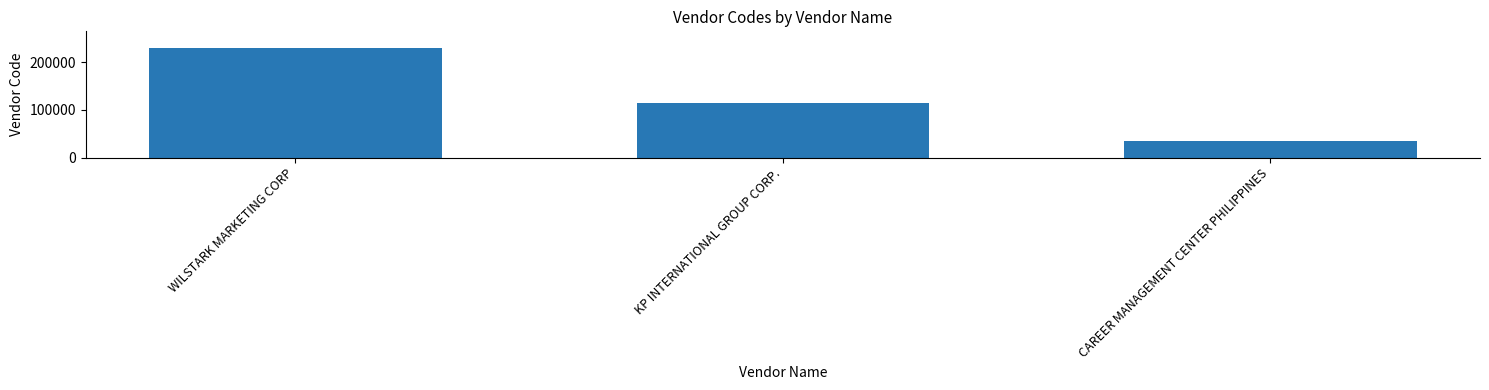

Which has a higher value, CAREER MANAGEMENT CENTER PHILIPPINES or WILSTARK MARKETING CORP?

WILSTARK MARKETING CORP